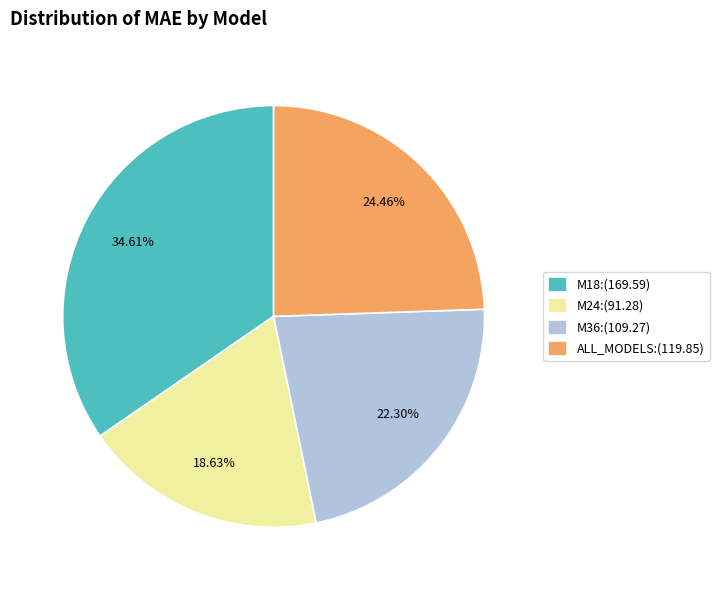

To the nearest percent, what percentage of the pie is M18?

35%